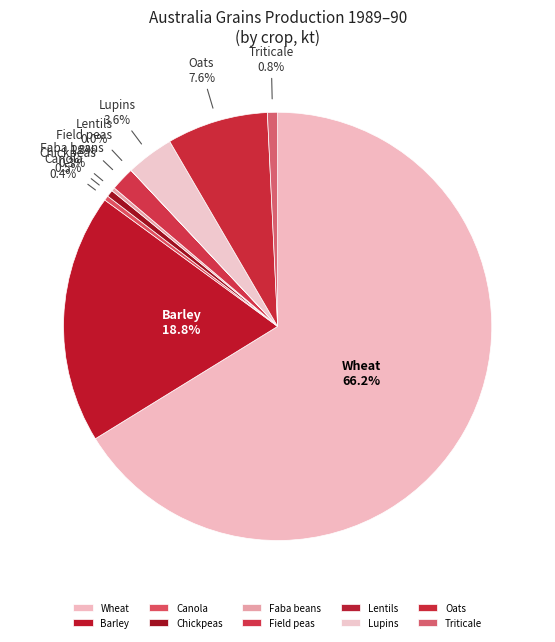

Which slice is the largest?

Wheat